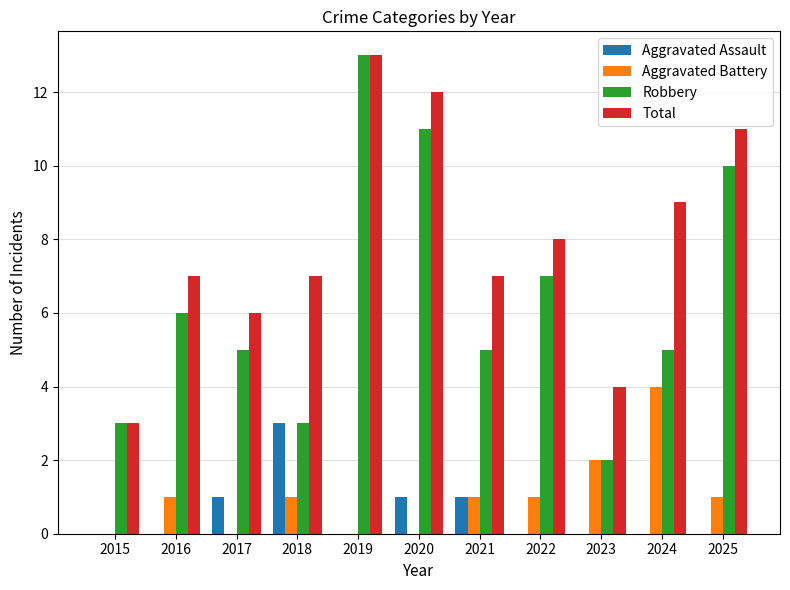

What is the maximum value for Aggravated Battery?

4